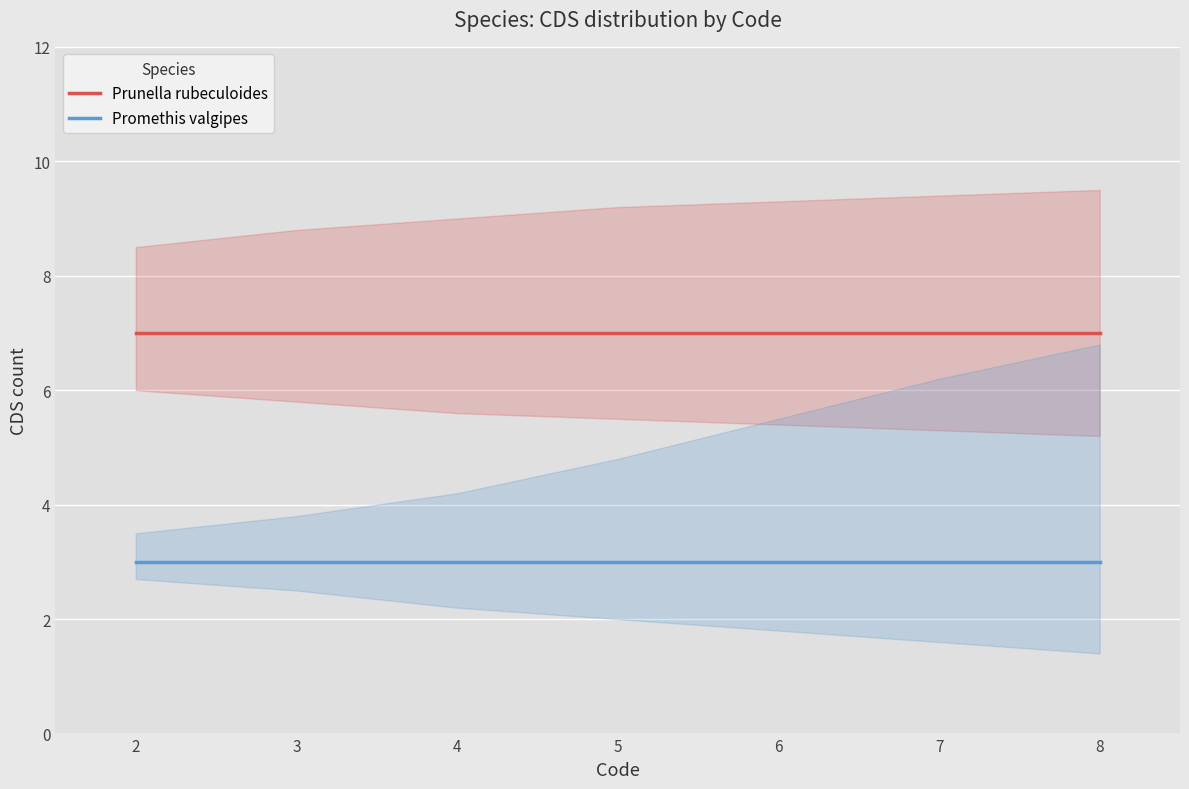

At which category does the chart reach its minimum across all series?

2